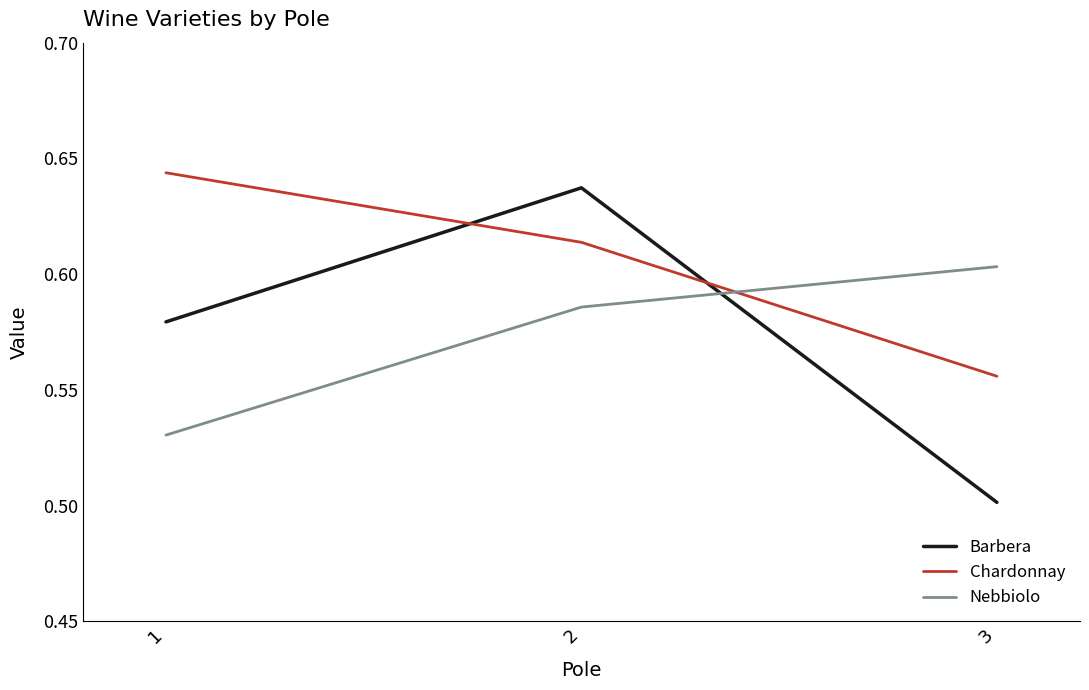

Rank the series at 3 from lowest to highest value.

Barbera, Chardonnay, Nebbiolo